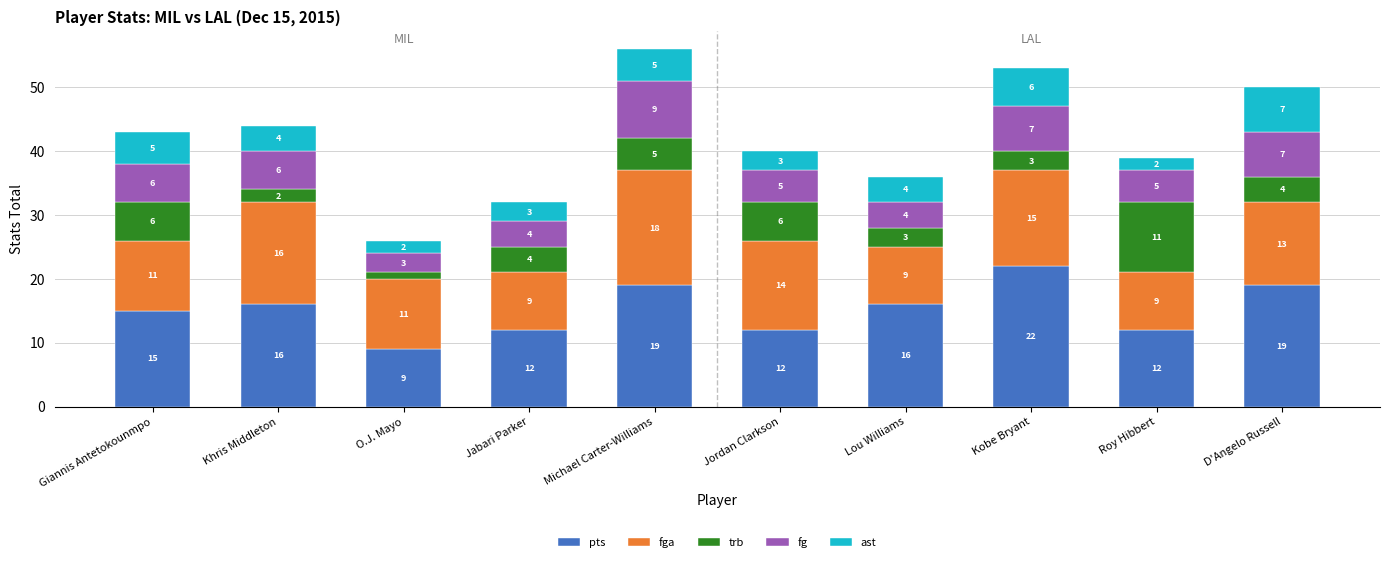

What is the total value across all series at Jabari Parker?

32